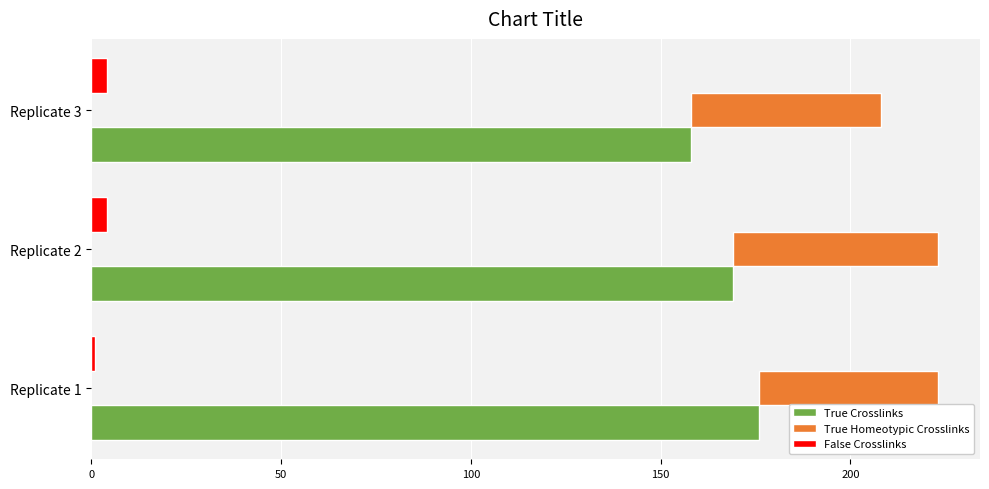

At how many categories does at least one series exceed 4?

3